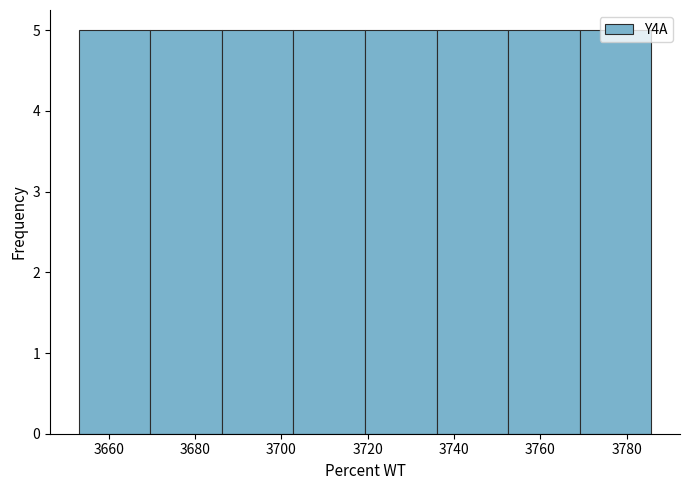

Reading left to right, transcribe this chart: for each bar, give the range it covers on the x-axis and its height. Neither the bar edges nor the heights are printed on the chart, so give them approximately, as read against the axes.

3654 to 3670: 5
3670 to 3686: 5
3686 to 3702: 5
3702 to 3720: 5
3720 to 3736: 5
3736 to 3752: 5
3752 to 3770: 5
3770 to 3786: 5